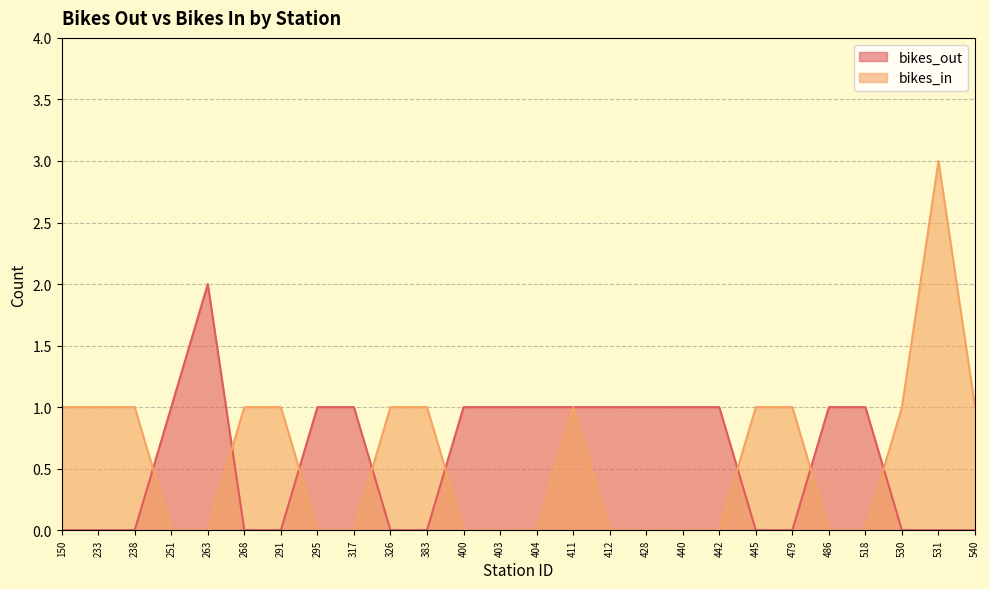

What is the approximate value of bikes_out at 411?

1